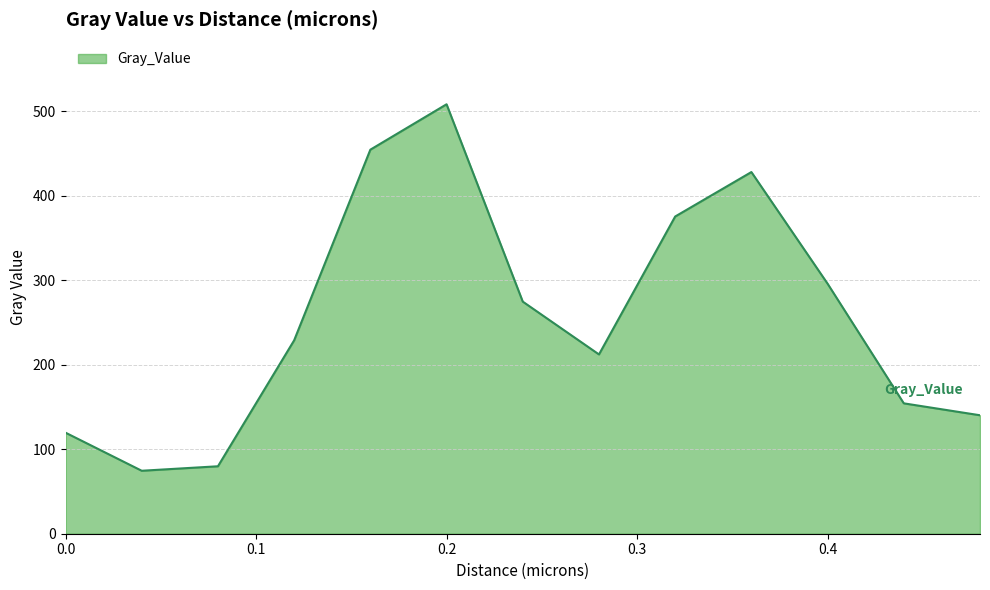

What is the minimum value shown in the chart?

74.5